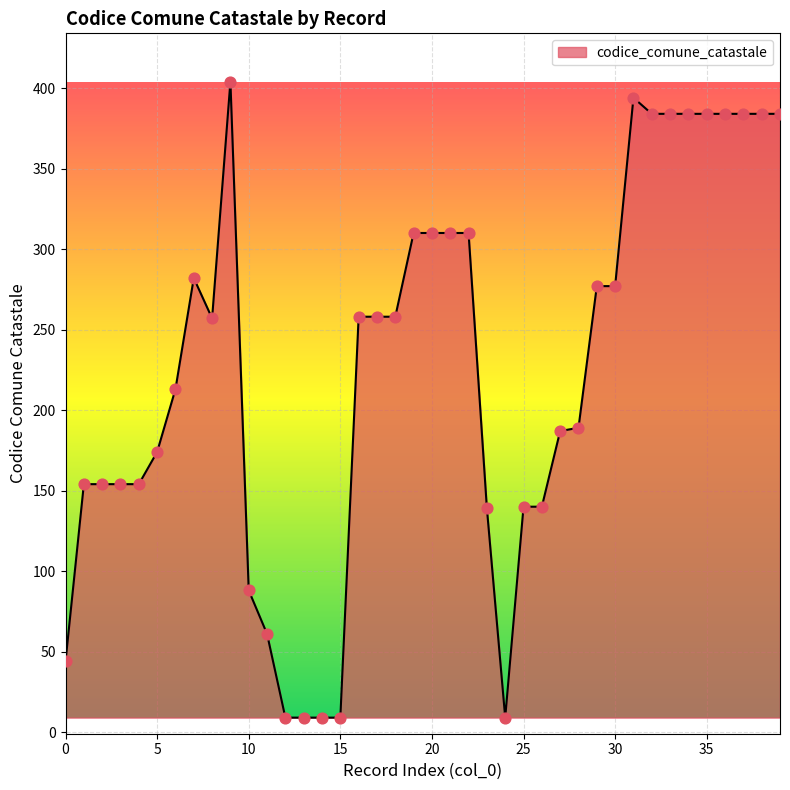

What is the maximum value shown in the chart?

404